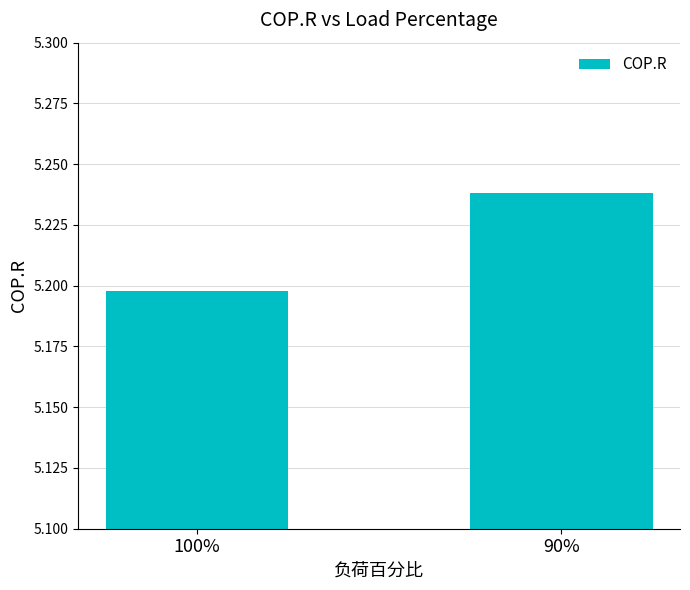

What is the ratio of the value at 90% to the value at 100%?

1.0